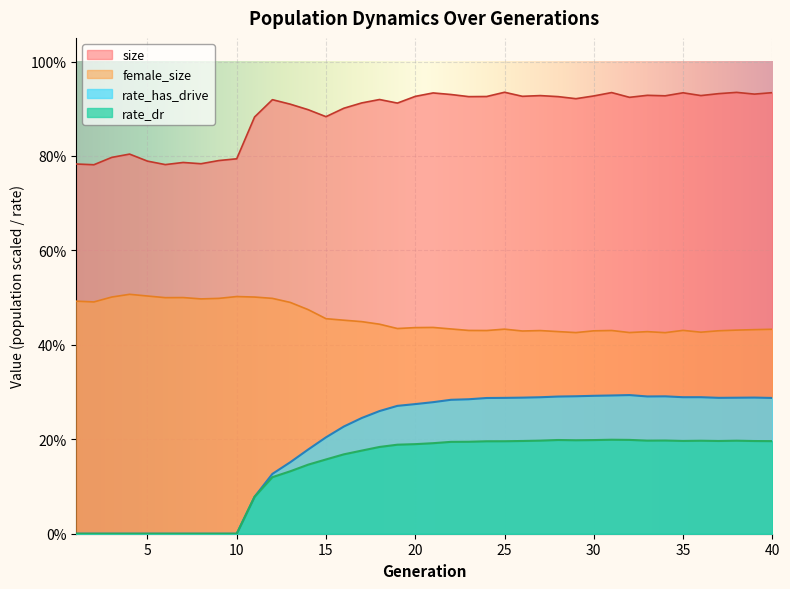

Reading left to right, list all the values displayed in this chart.

size: 0.8	0.8	0.8	0.8	0.8	0.8	0.8	0.8	0.8	0.8	0.9	0.9	0.9	0.9	0.9	0.9	0.9	0.9	0.9	0.9	0.9	0.9	0.9	0.9	0.9	0.9	0.9	0.9	0.9	0.9	0.9	0.9	0.9	0.9	0.9	0.9	0.9	0.9	0.9	0.9
female_size: 0.5	0.5	0.5	0.5	0.5	0.5	0.5	0.5	0.5	0.5	0.5	0.5	0.5	0.5	0.5	0.5	0.4	0.4	0.4	0.4	0.4	0.4	0.4	0.4	0.4	0.4	0.4	0.4	0.4	0.4	0.4	0.4	0.4	0.4	0.4	0.4	0.4	0.4	0.4	0.4
rate_has_drive: 0.0	0.0	0.0	0.0	0.0	0.0	0.0	0.0	0.0	0.0	0.1	0.1	0.2	0.2	0.2	0.2	0.2	0.3	0.3	0.3	0.3	0.3	0.3	0.3	0.3	0.3	0.3	0.3	0.3	0.3	0.3	0.3	0.3	0.3	0.3	0.3	0.3	0.3	0.3	0.3
rate_dr: 0.0	0.0	0.0	0.0	0.0	0.0	0.0	0.0	0.0	0.0	0.1	0.1	0.1	0.1	0.2	0.2	0.2	0.2	0.2	0.2	0.2	0.2	0.2	0.2	0.2	0.2	0.2	0.2	0.2	0.2	0.2	0.2	0.2	0.2	0.2	0.2	0.2	0.2	0.2	0.2